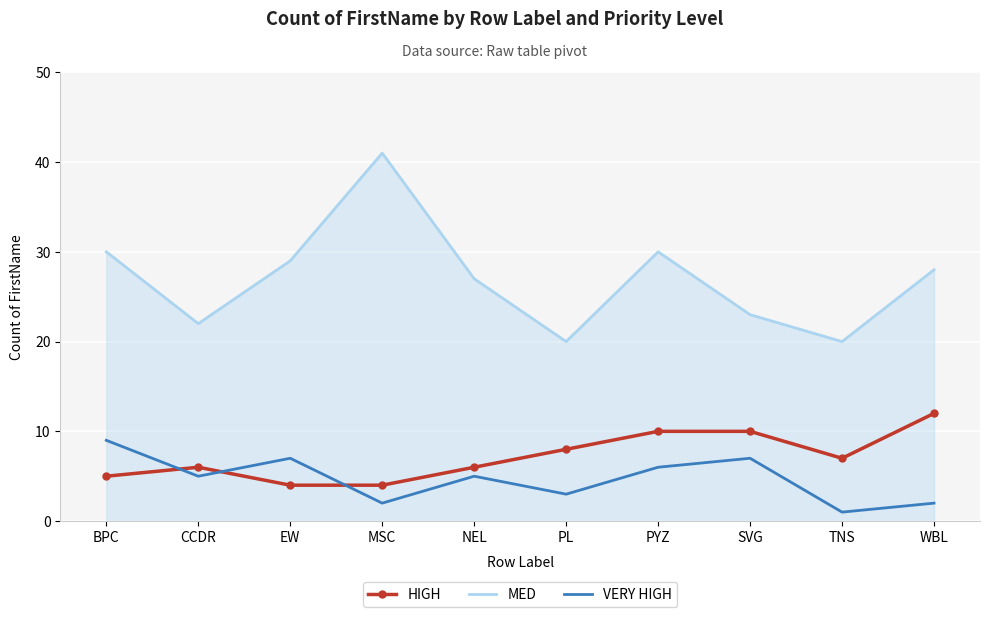

Between CCDR and MSC, which series saw the biggest shift?

MED